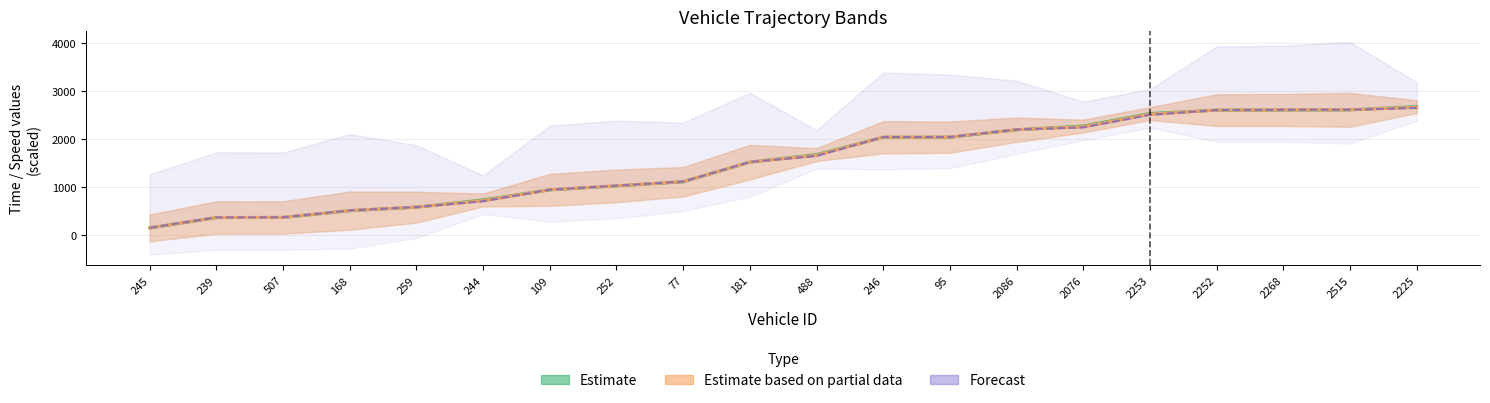

What is the sum of all Forecast values?

30483.8